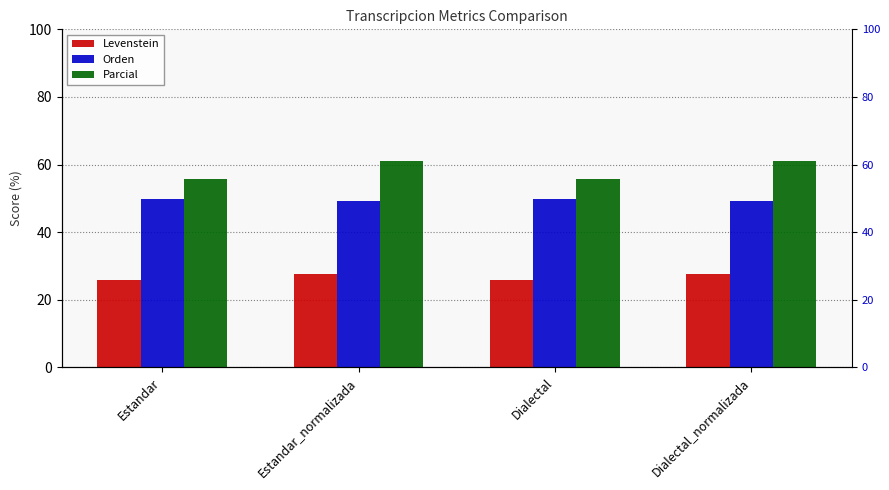

Where does the Levenstein series first go above 27?

Estandar_normalizada